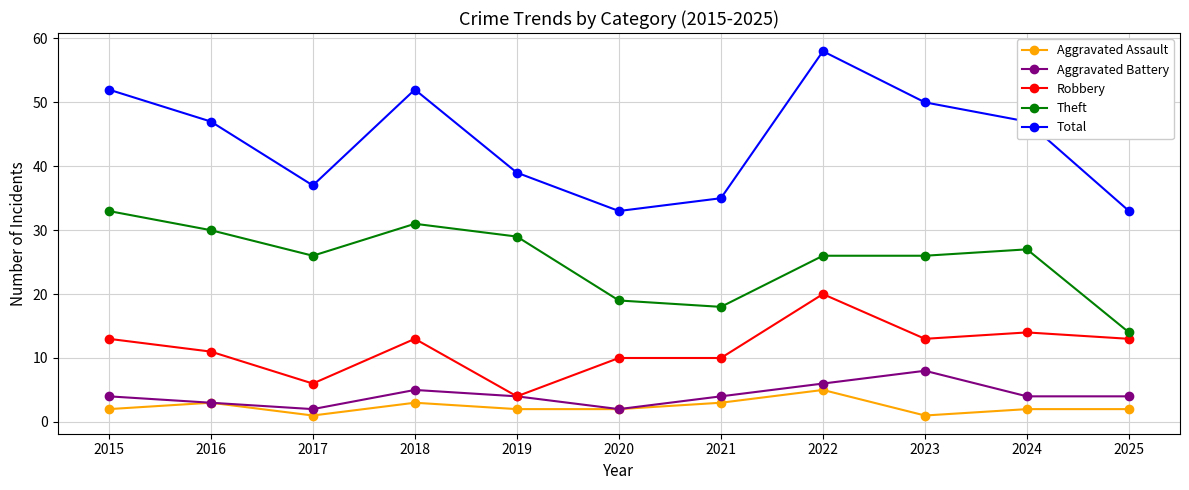

Does the chart have visible grid lines?

Yes